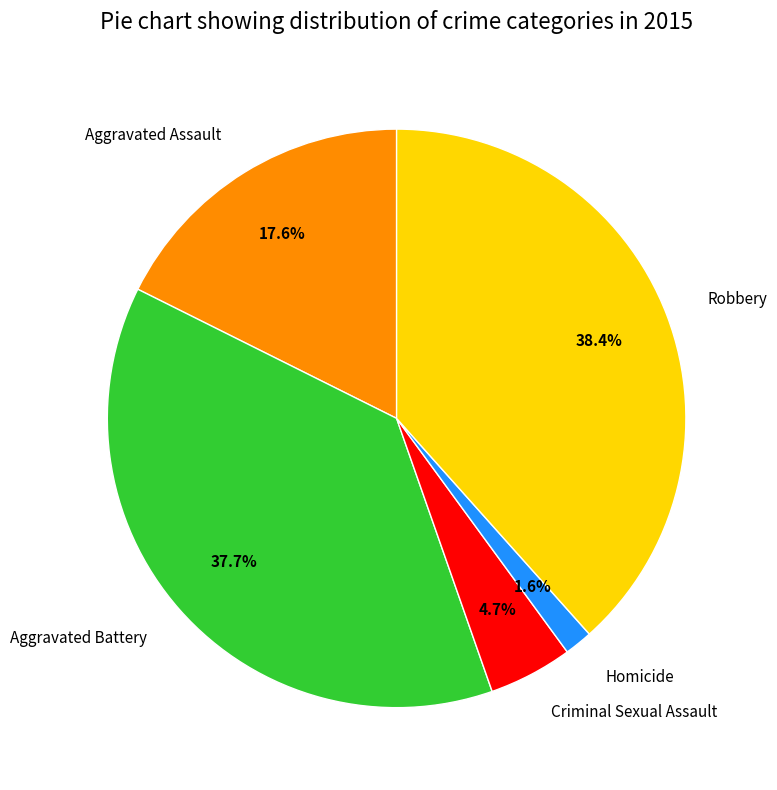

To the nearest percent, what portion does Criminal Sexual Assault represent?

5%